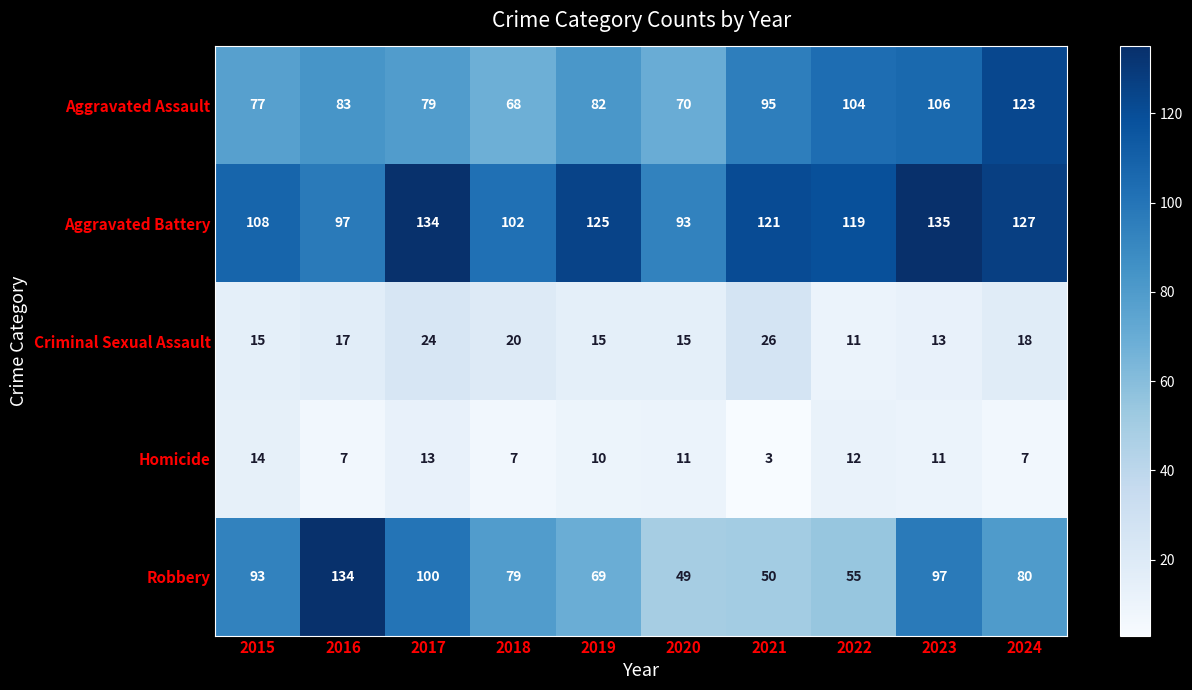

At which category is the sum across all series the highest?

2023